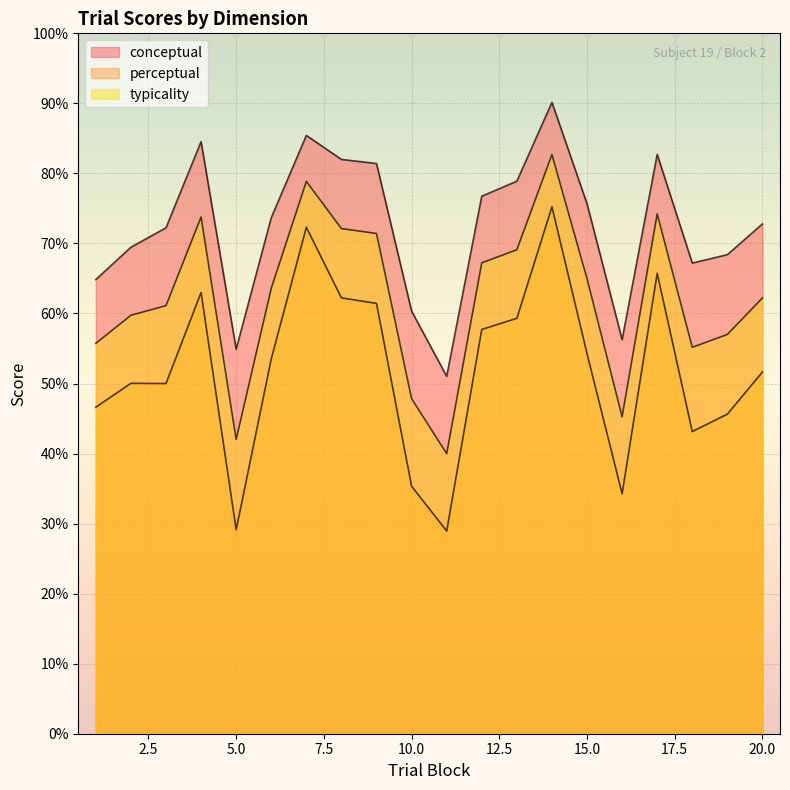

Which series has the largest range (max minus min)?

perceptual